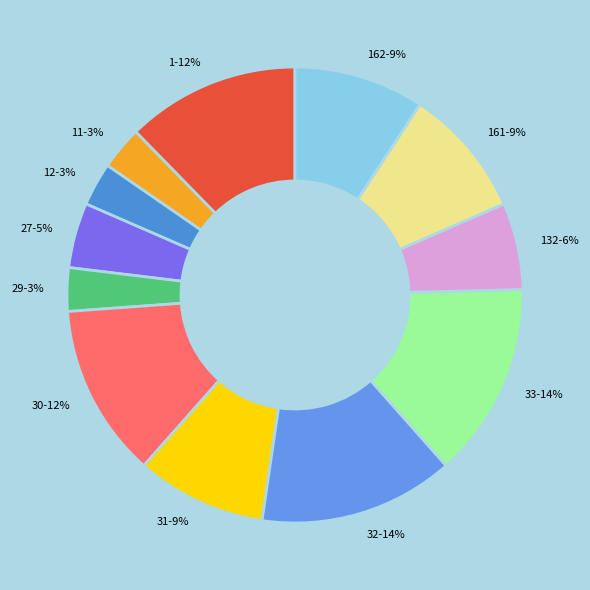

Is there a majority slice in this chart?

No